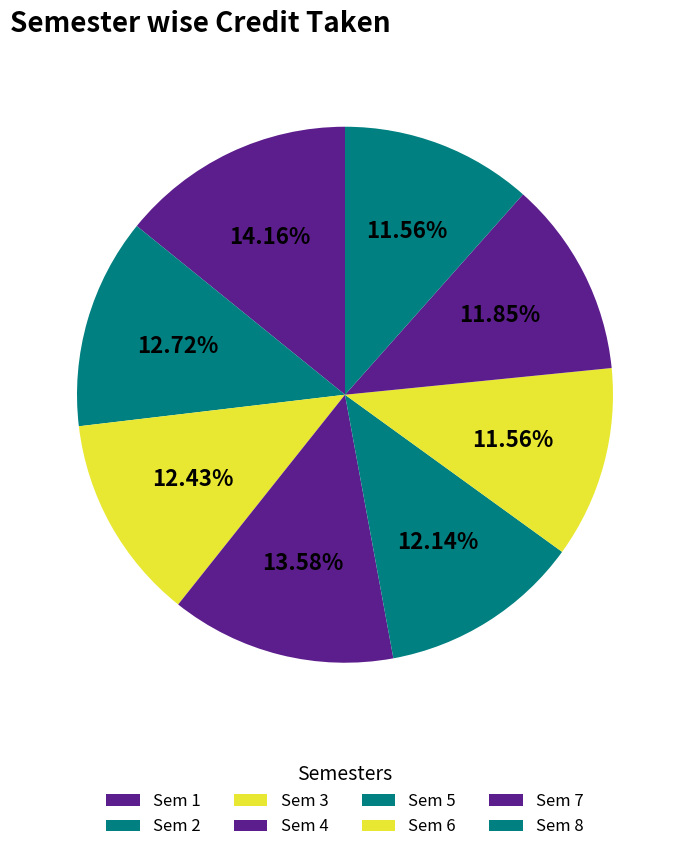

Count the number of slices in the pie.

8